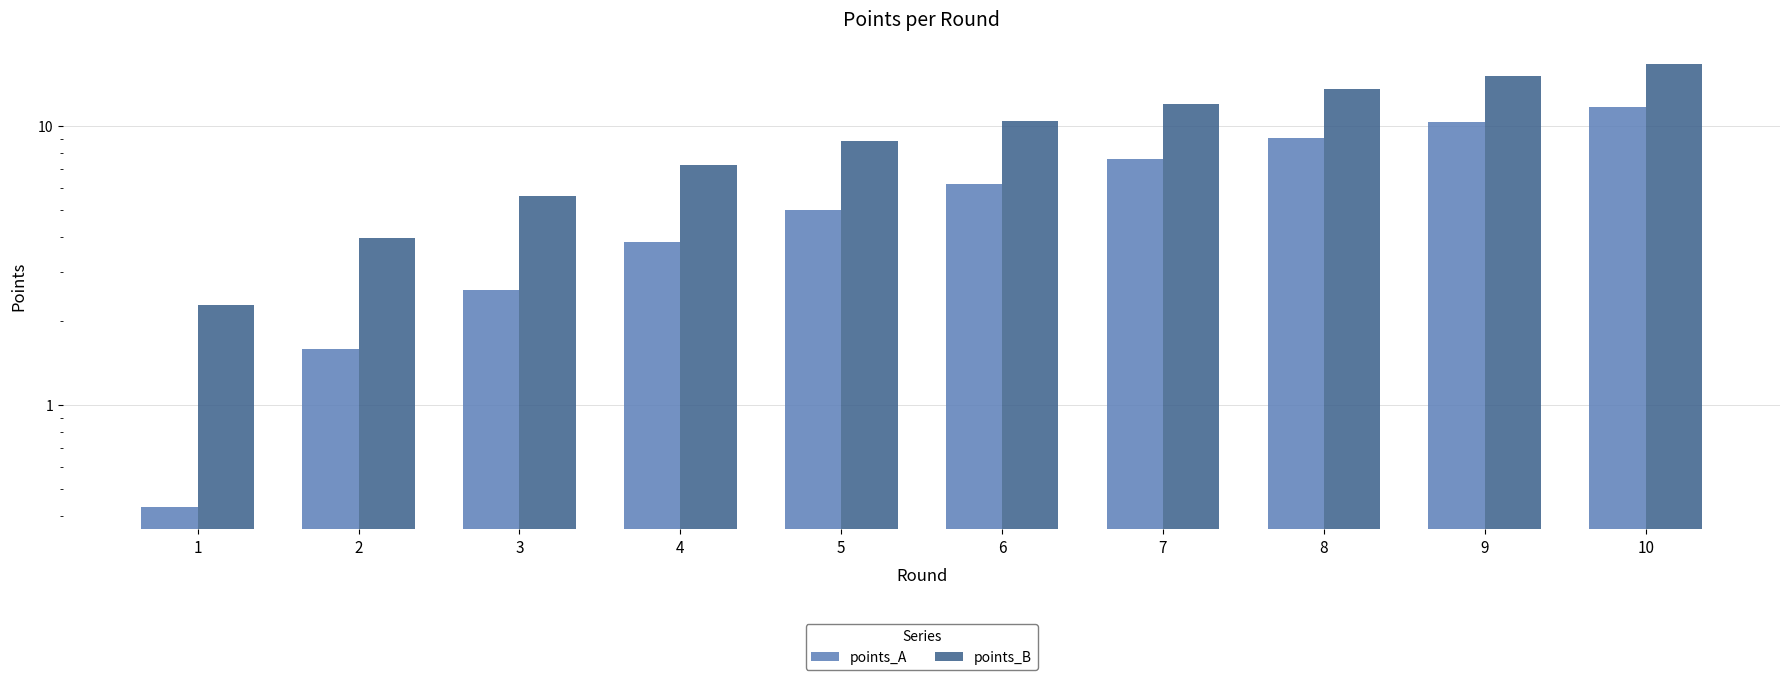

Which category has the lowest value across all series?

1